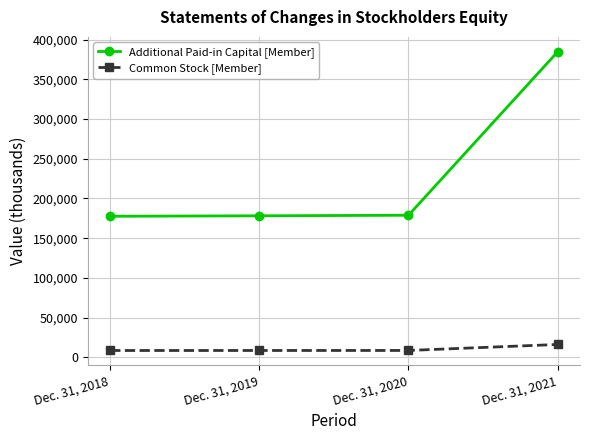

At how many categories does at least one series exceed 132909?

4